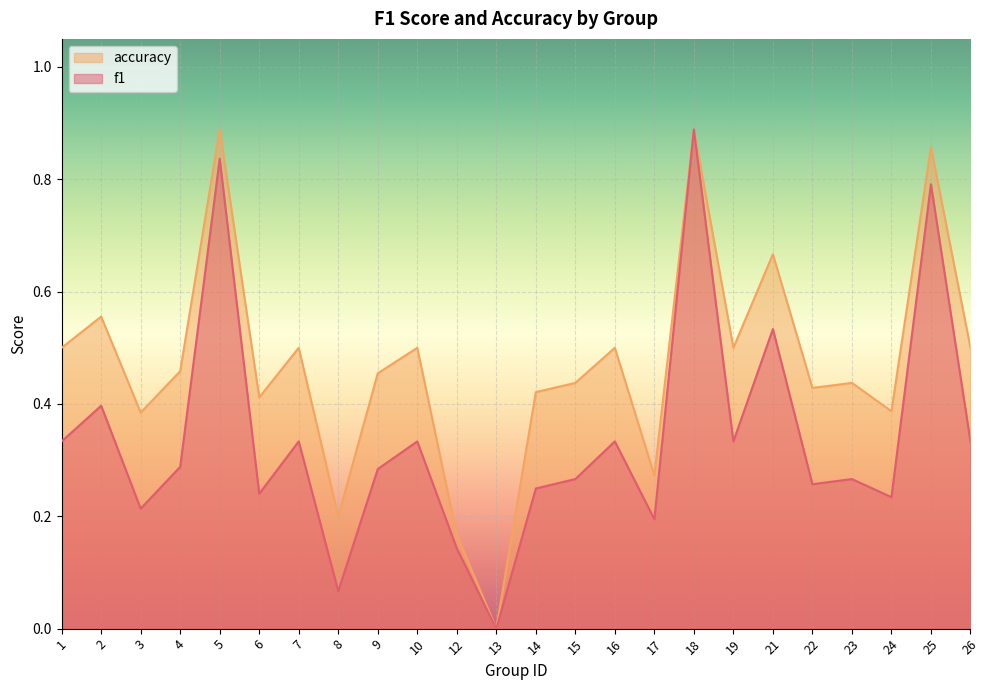

At which category does the chart reach its minimum across all series?

13